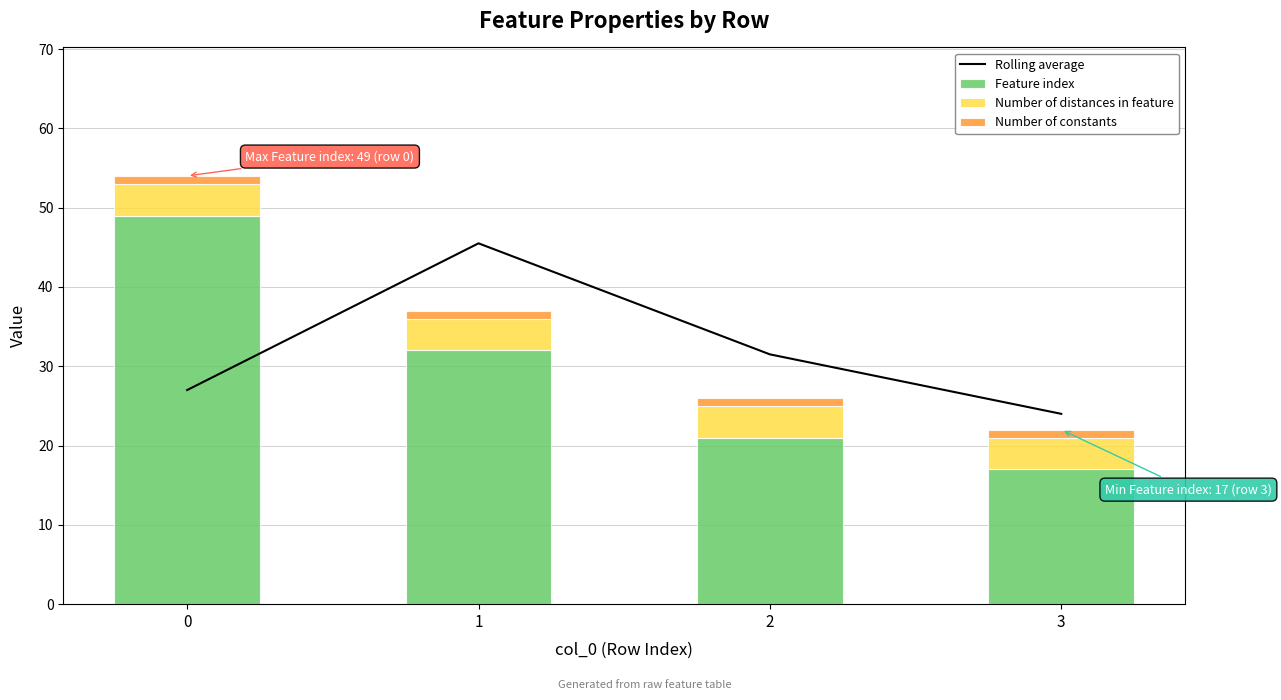

What is the approximate value of Number of constants at 2?

1.0